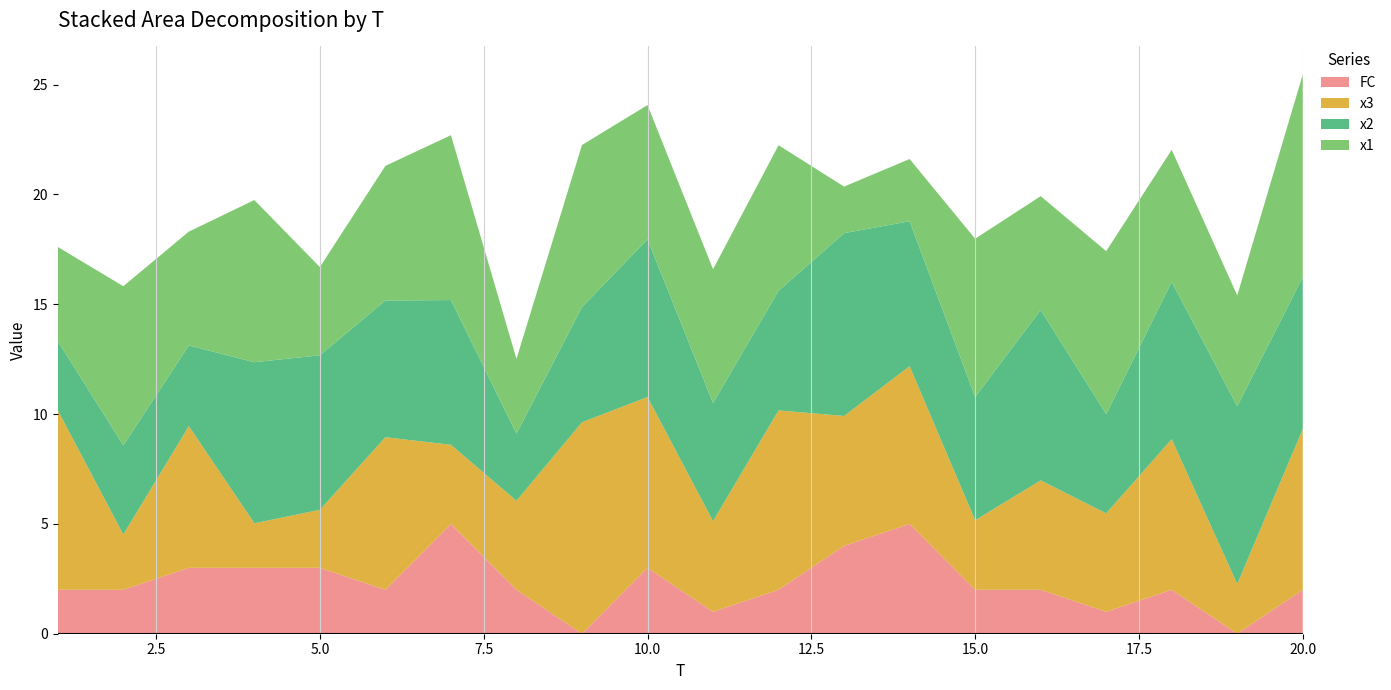

Reading left to right, list all the values displayed in this chart.

x1: 4.3	7.2	5.2	7.4	4.0	6.1	7.5	3.4	7.4	6.1	6.1	6.6	2.1	2.8	7.2	5.2	7.4	6.0	5.0	9.2
x2: 3.2	4.1	3.7	7.3	7.0	6.2	6.6	3.1	5.2	7.2	5.4	5.5	8.3	6.6	5.6	7.8	4.5	7.2	8.1	6.9
x3: 8.2	2.5	6.4	2.0	2.6	6.9	3.6	4.1	9.6	7.8	4.1	8.2	5.9	7.2	3.2	5.0	4.5	6.9	2.3	7.3
FC: 2.0	2.0	3.0	3.0	3.0	2.0	5.0	2.0	0.0	3.0	1.0	2.0	4.0	5.0	2.0	2.0	1.0	2.0	0.0	2.0